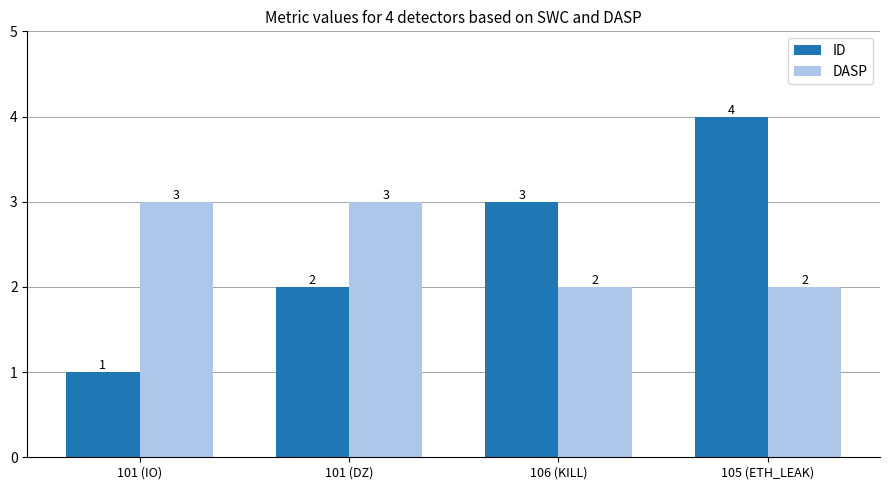

Count the DASP values in the range 2 to 3.

4